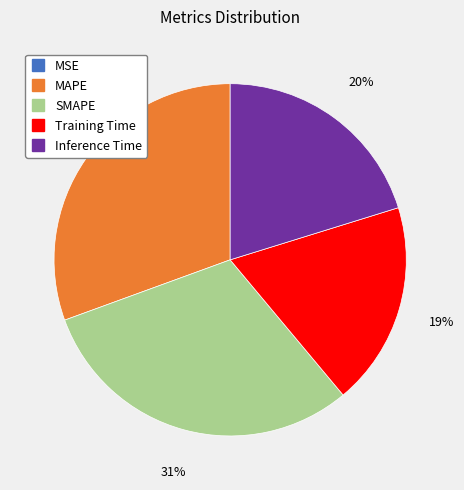

What percentage is the SMAPE slice, to the nearest percent?

31%